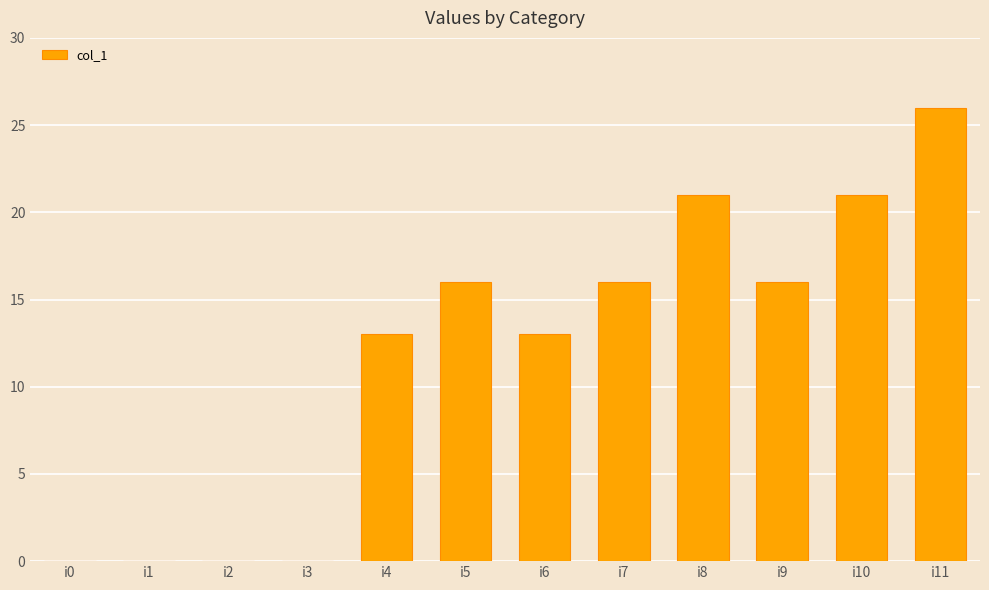

What is the maximum value shown in the chart?

26